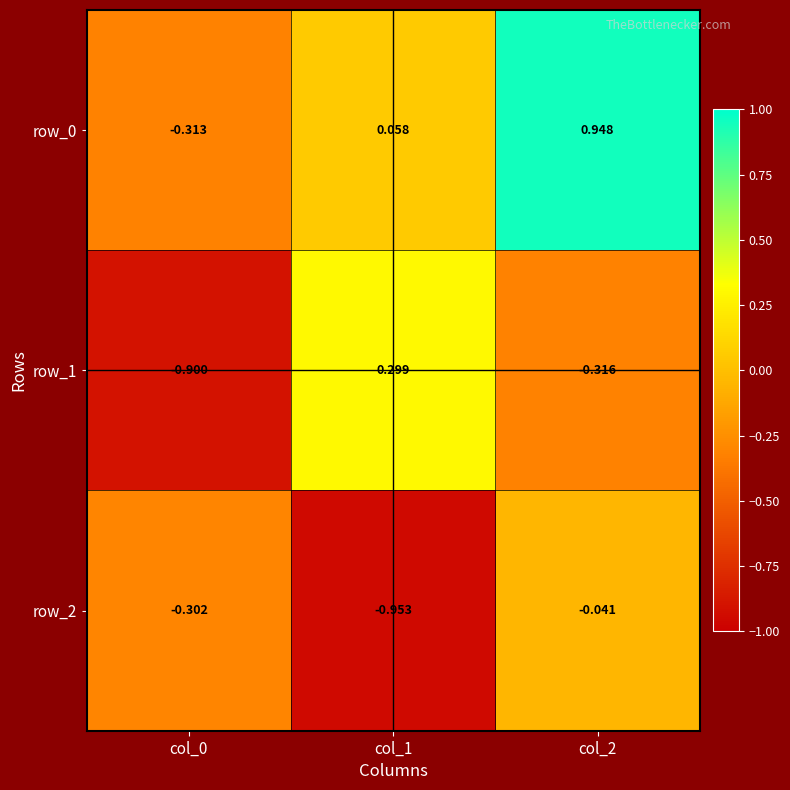

How many series are shown in this chart?

3